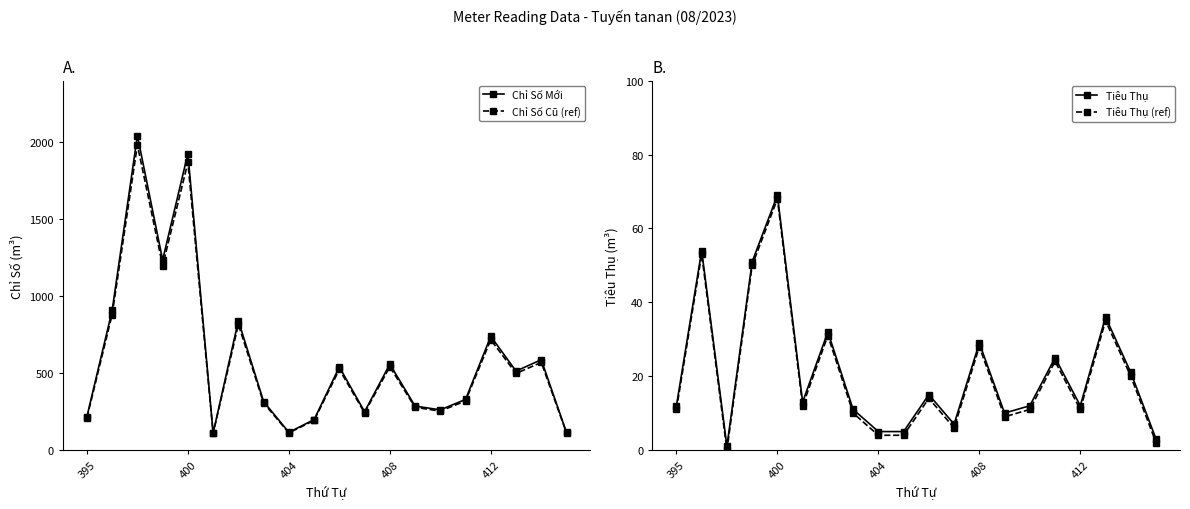

What value does the Chỉ Số Cũ (ref) series have at 412?

716.8